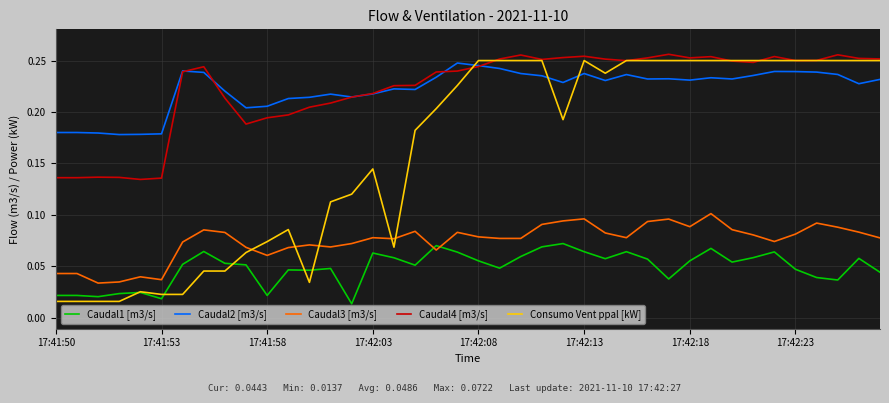

Which series has the widest spread of values?

Consumo Vent ppal [kW]